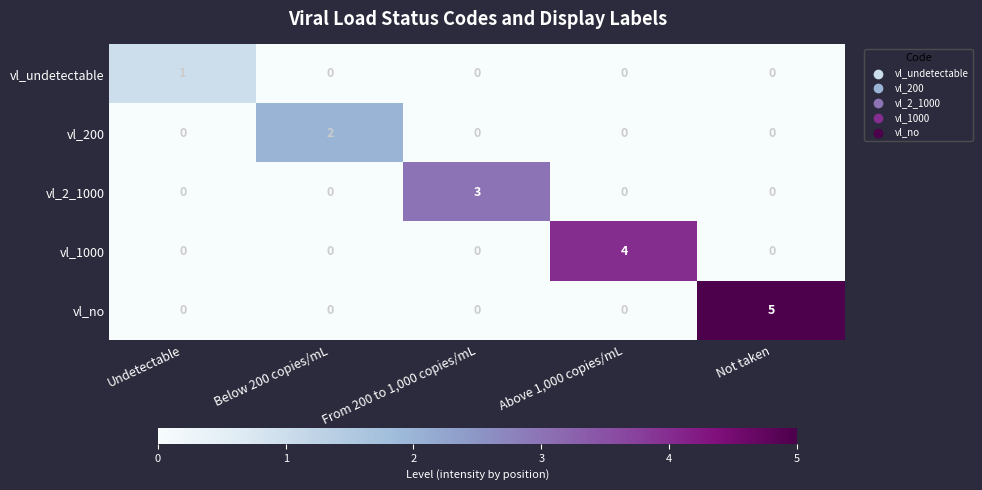

Reading left to right, transcribe all the data shown in this chart.

vl_undetectable: 1	0	0	0	0
vl_200: 0	2	0	0	0
vl_2_1000: 0	0	3	0	0
vl_1000: 0	0	0	4	0
vl_no: 0	0	0	0	5